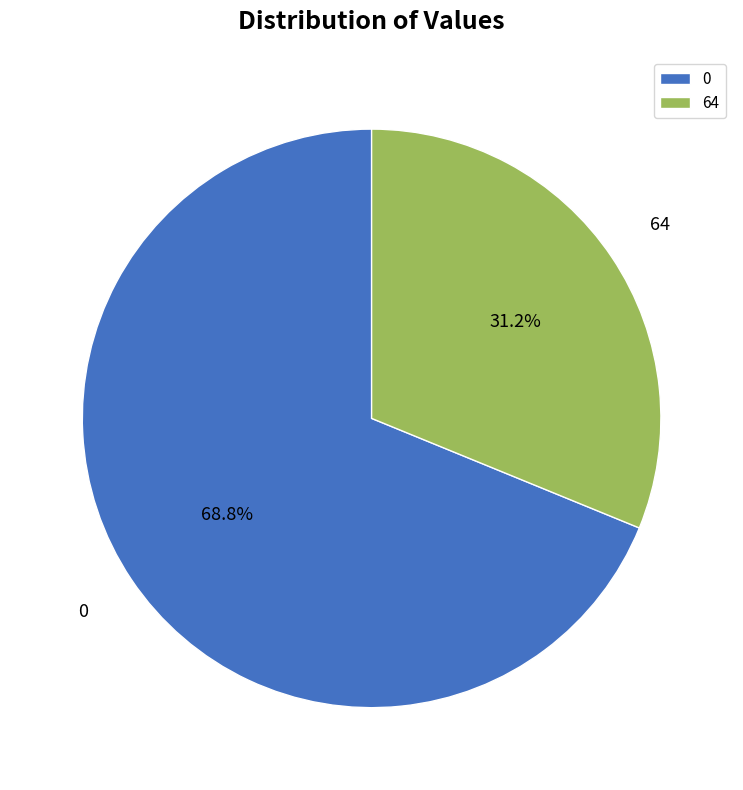

Is the sum of 0 and 64 greater than half?

Yes